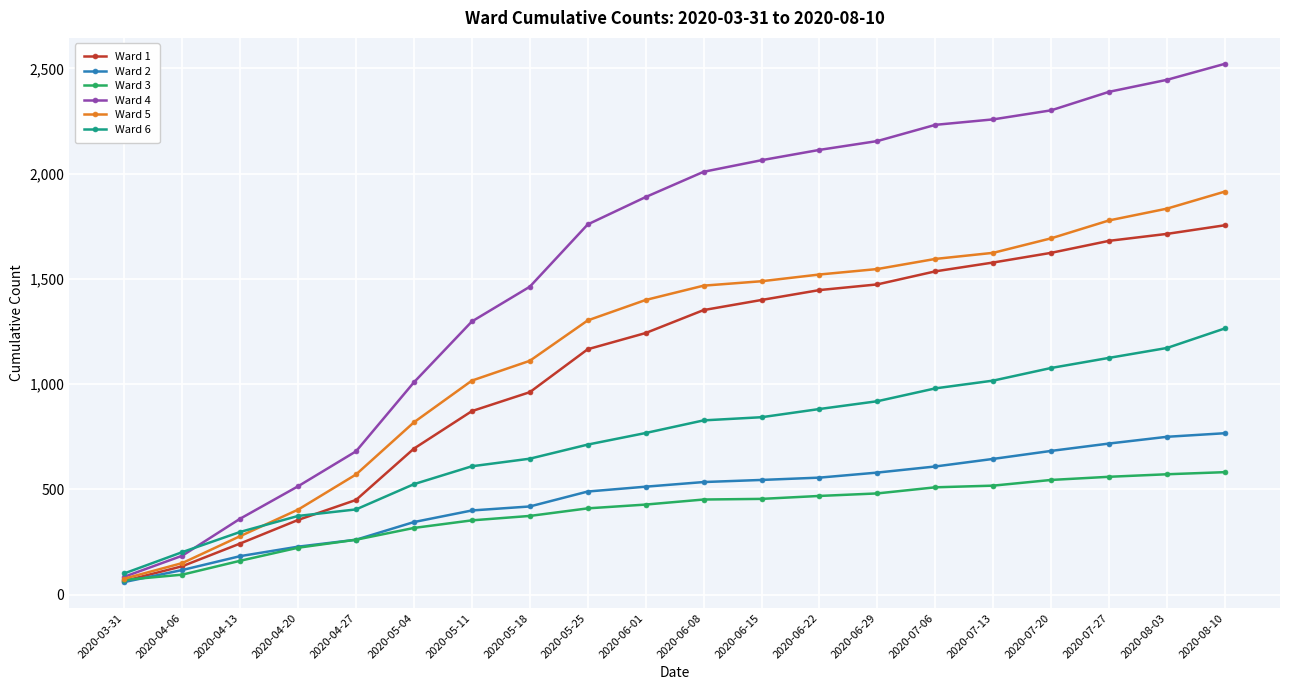

List the series in order of their peak value, highest first.

Ward 4, Ward 5, Ward 1, Ward 6, Ward 2, Ward 3